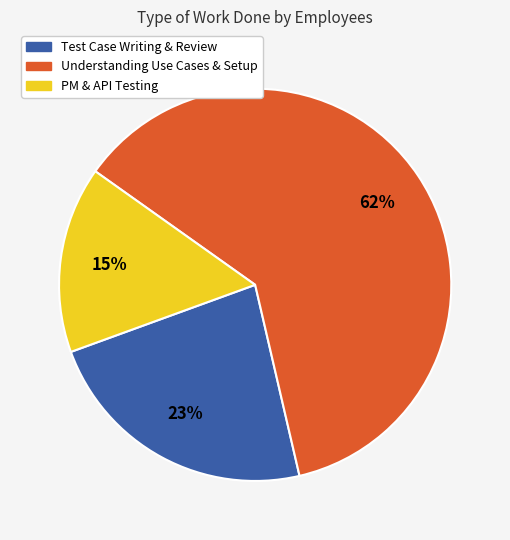

To the nearest percent, what is the average slice percentage?

33%